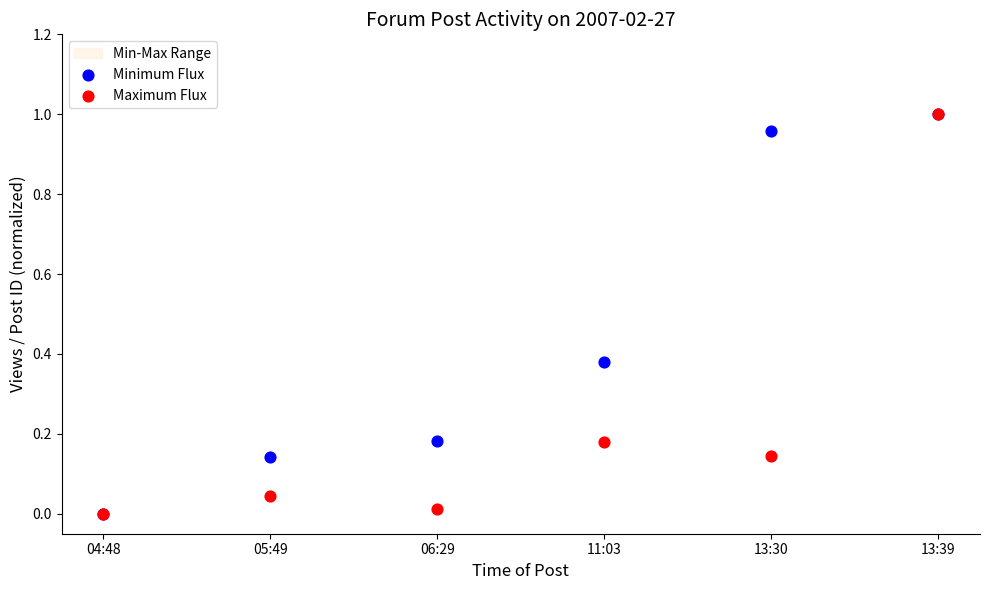

Which series contains the lowest Y value?

Minimum Flux